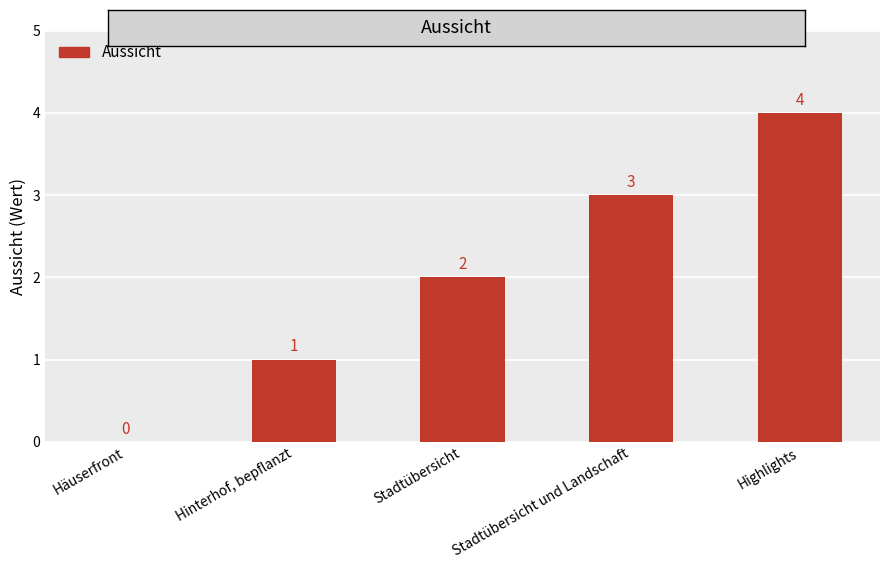

Reading right to left, transcribe all the data shown in this chart.

Highlights=4	Stadtübersicht und Landschaft=3	Stadtübersicht=2	Hinterhof, bepflanzt=1	Häuserfront=0